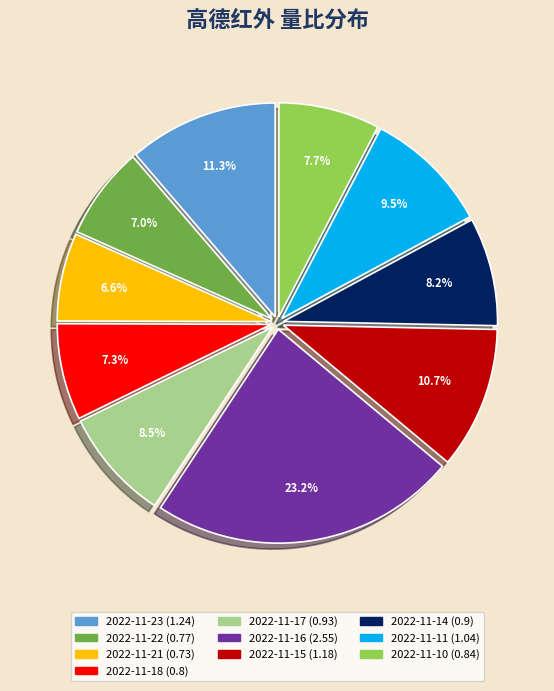

Which slice is the largest?

2022-11-16